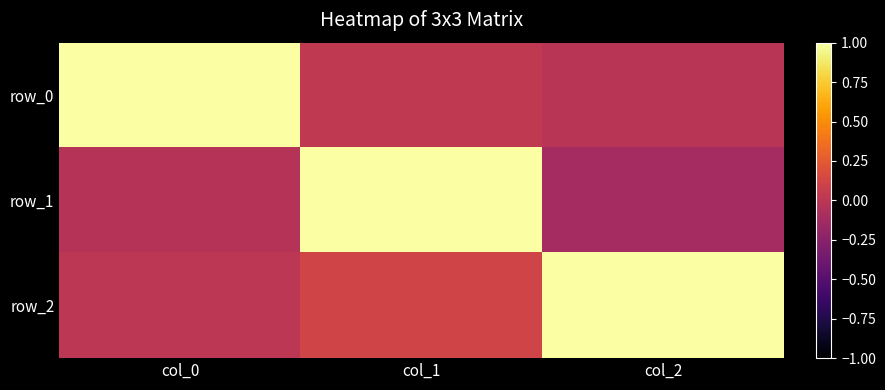

What is the difference between the maximum and minimum values in the row_2 series?

1.0